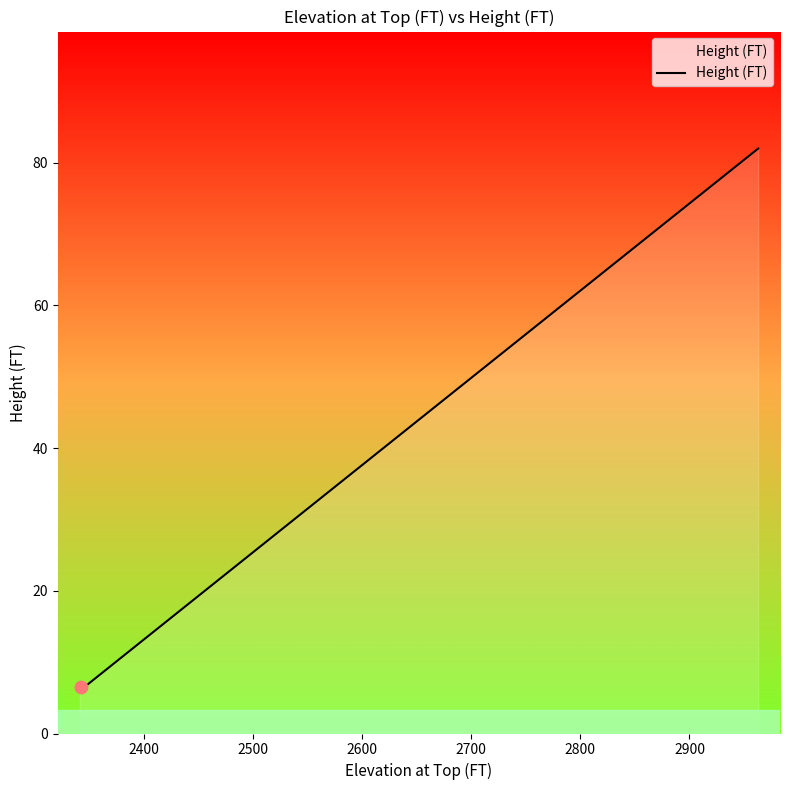

What is the minimum value shown in the chart?

6.5